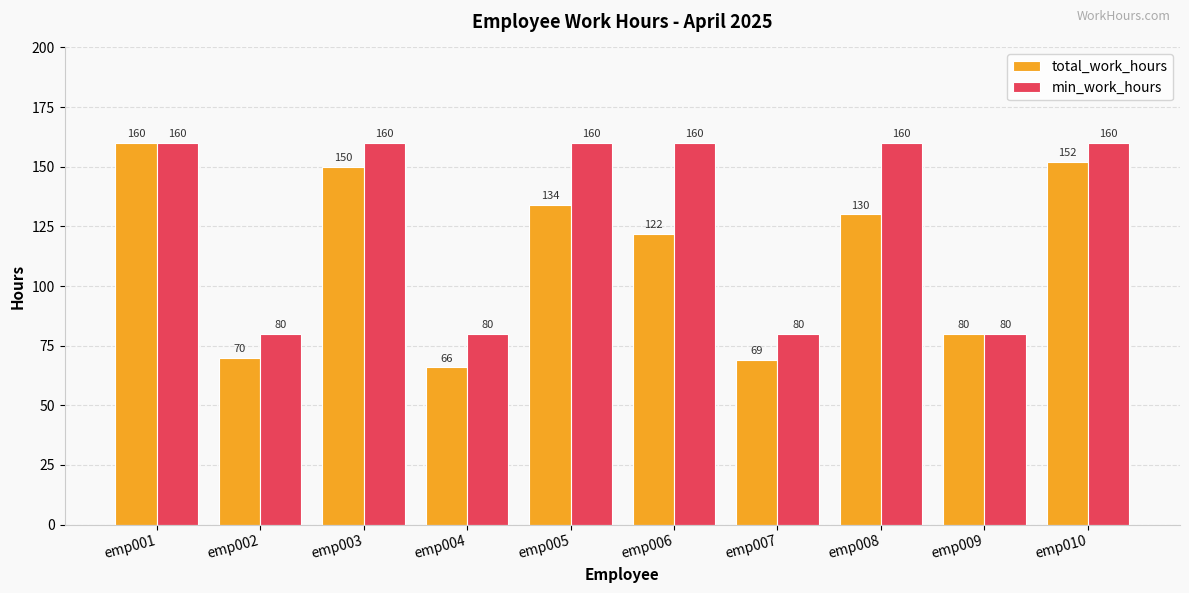

What is the sum of the min_work_hours values at emp006 and emp004?

240